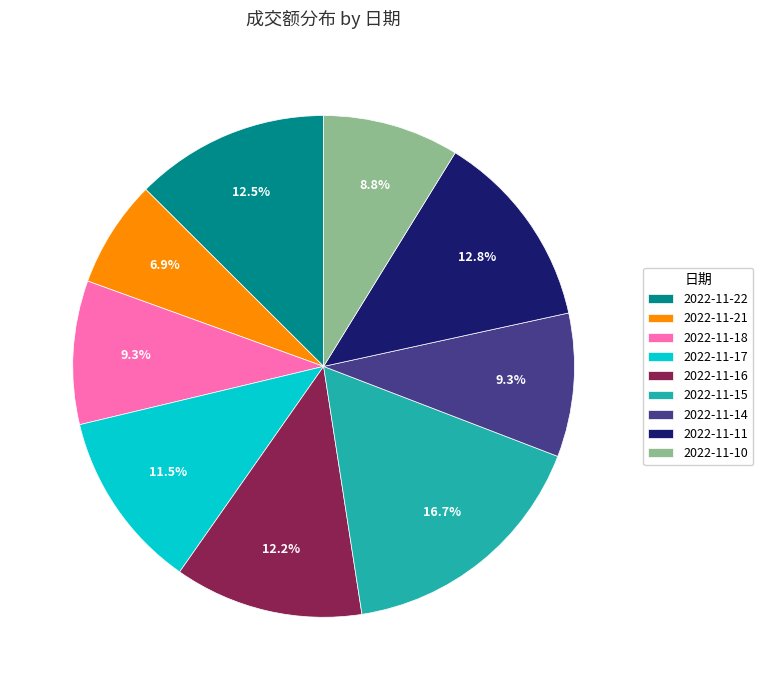

To the nearest percent, what portion does 2022-11-21 represent?

7%